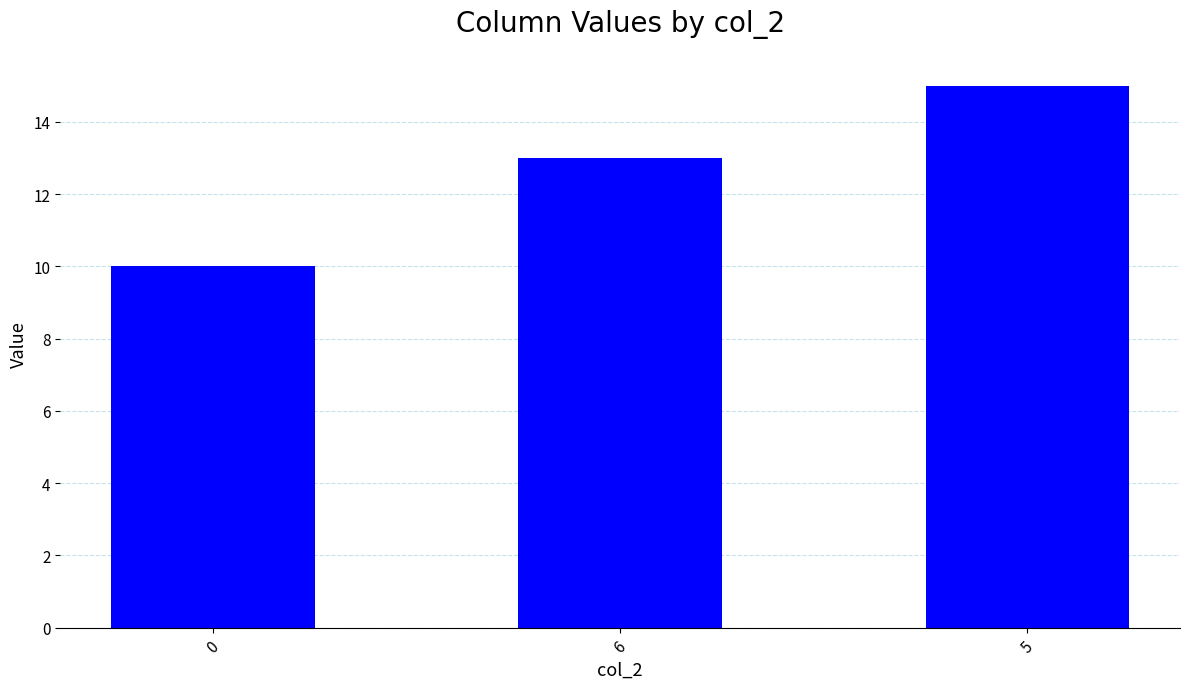

How many values are above zero?

3